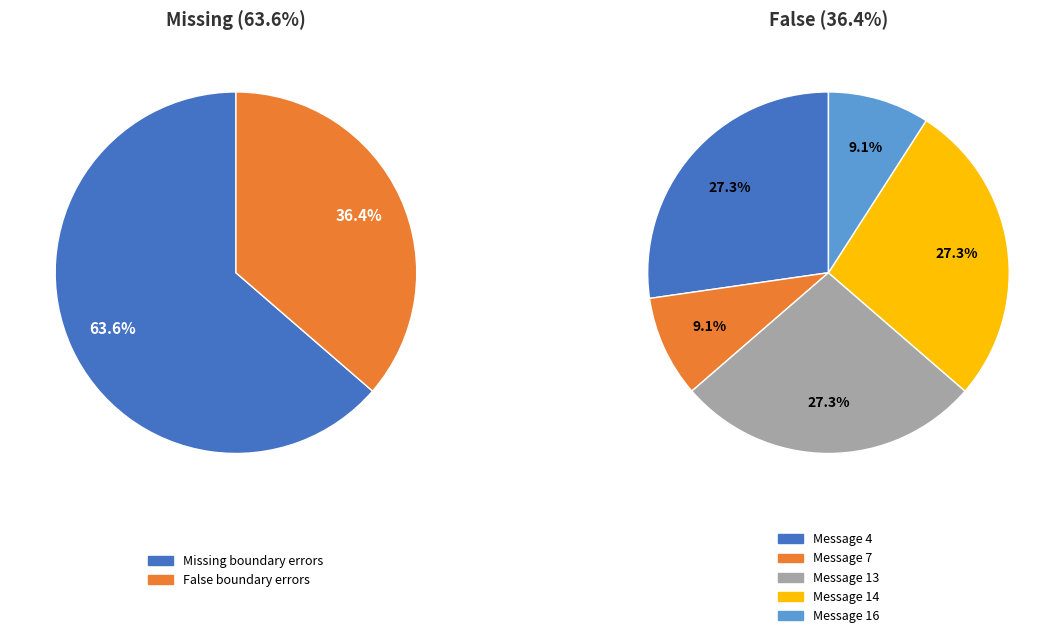

What percentage is the Missing slice, to the nearest percent?

64%